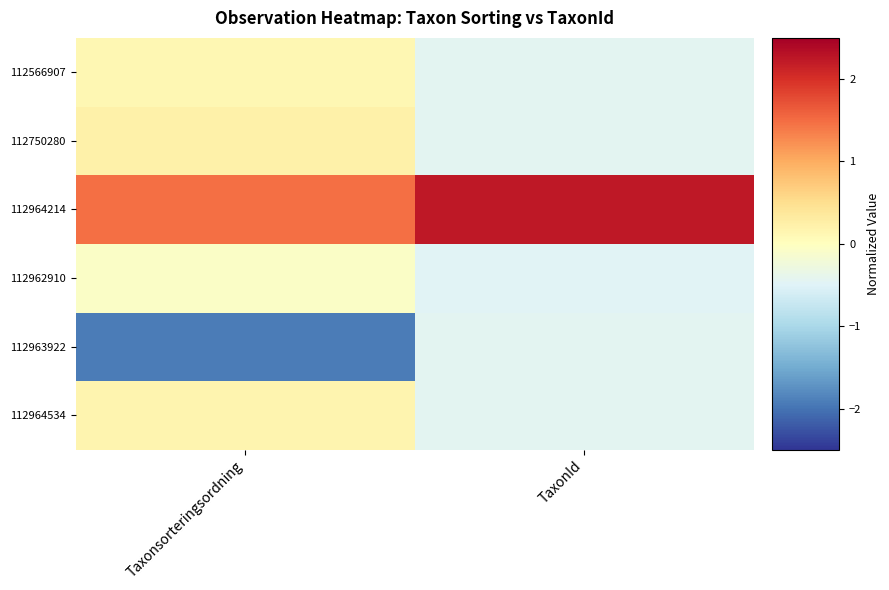

What is the spread (max minus min) of values at TaxonId?

2.7